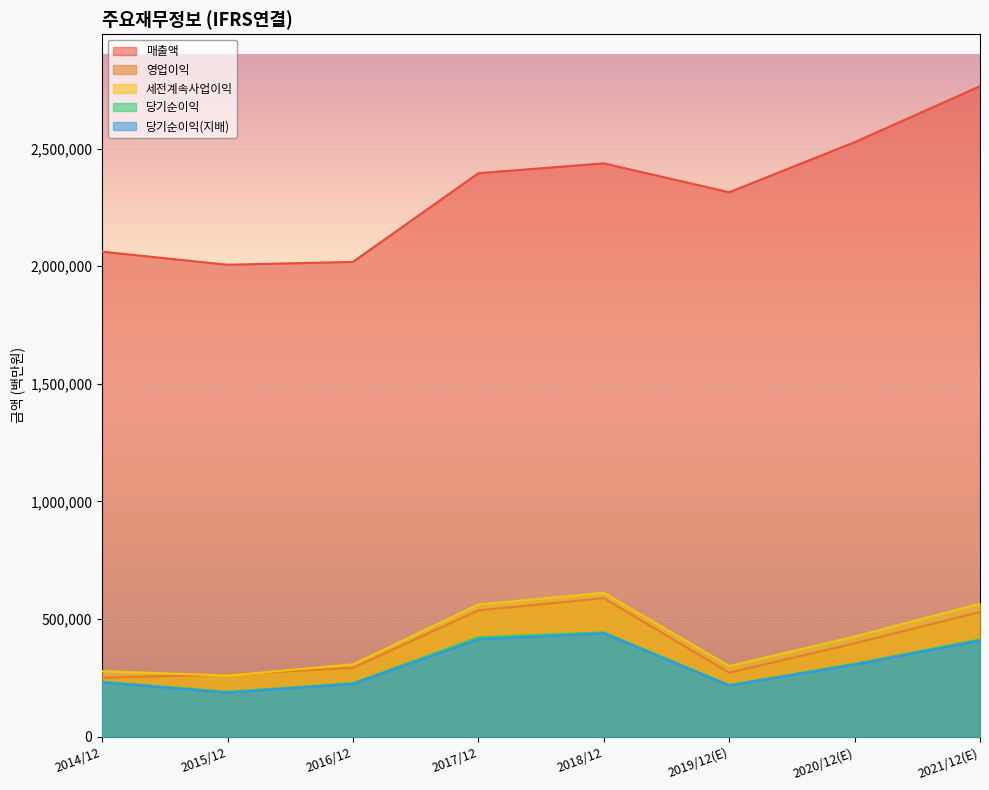

True or false: 세전계속사업이익 and 당기순이익(지배) cross at least once.

False